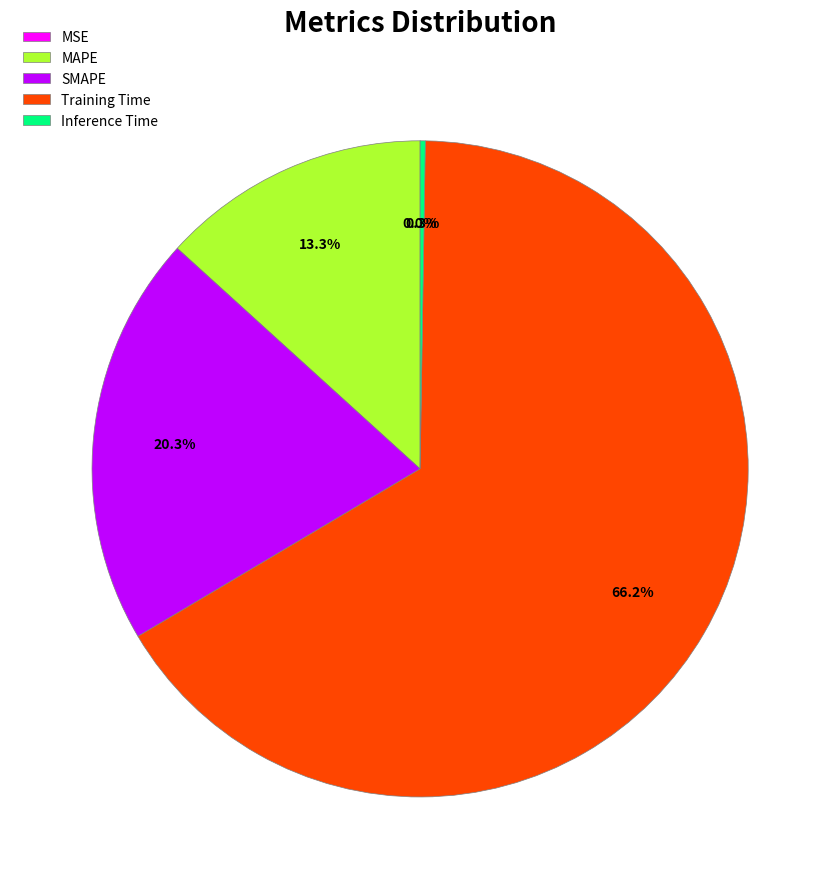

Which category has the biggest portion of the pie?

Training Time